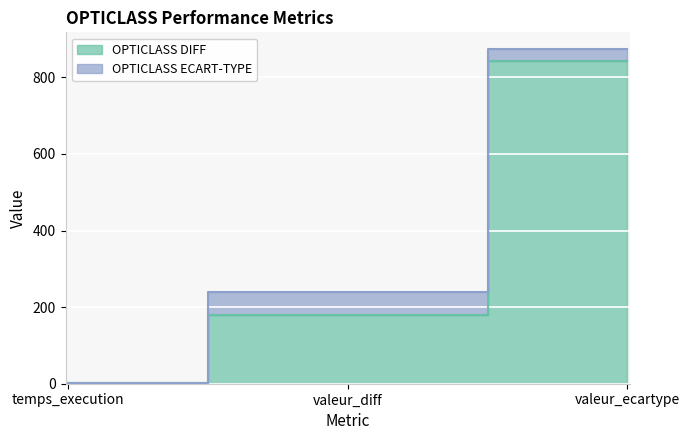

What is the maximum value shown in the chart?

843.8